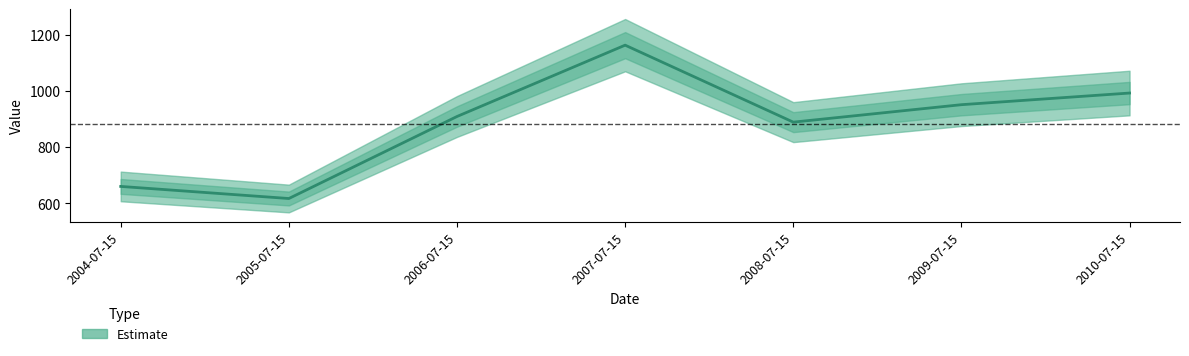

What is the difference between the values at 2007-07-15 and 2004-07-15?

503.0